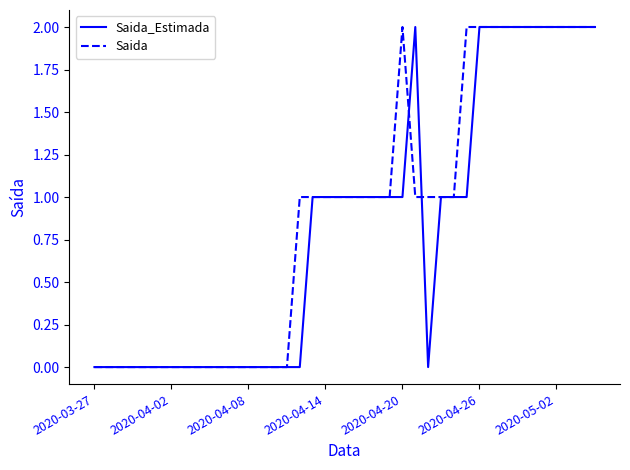

What is the difference between the maximum and minimum values in the Saida_Estimada series?

2